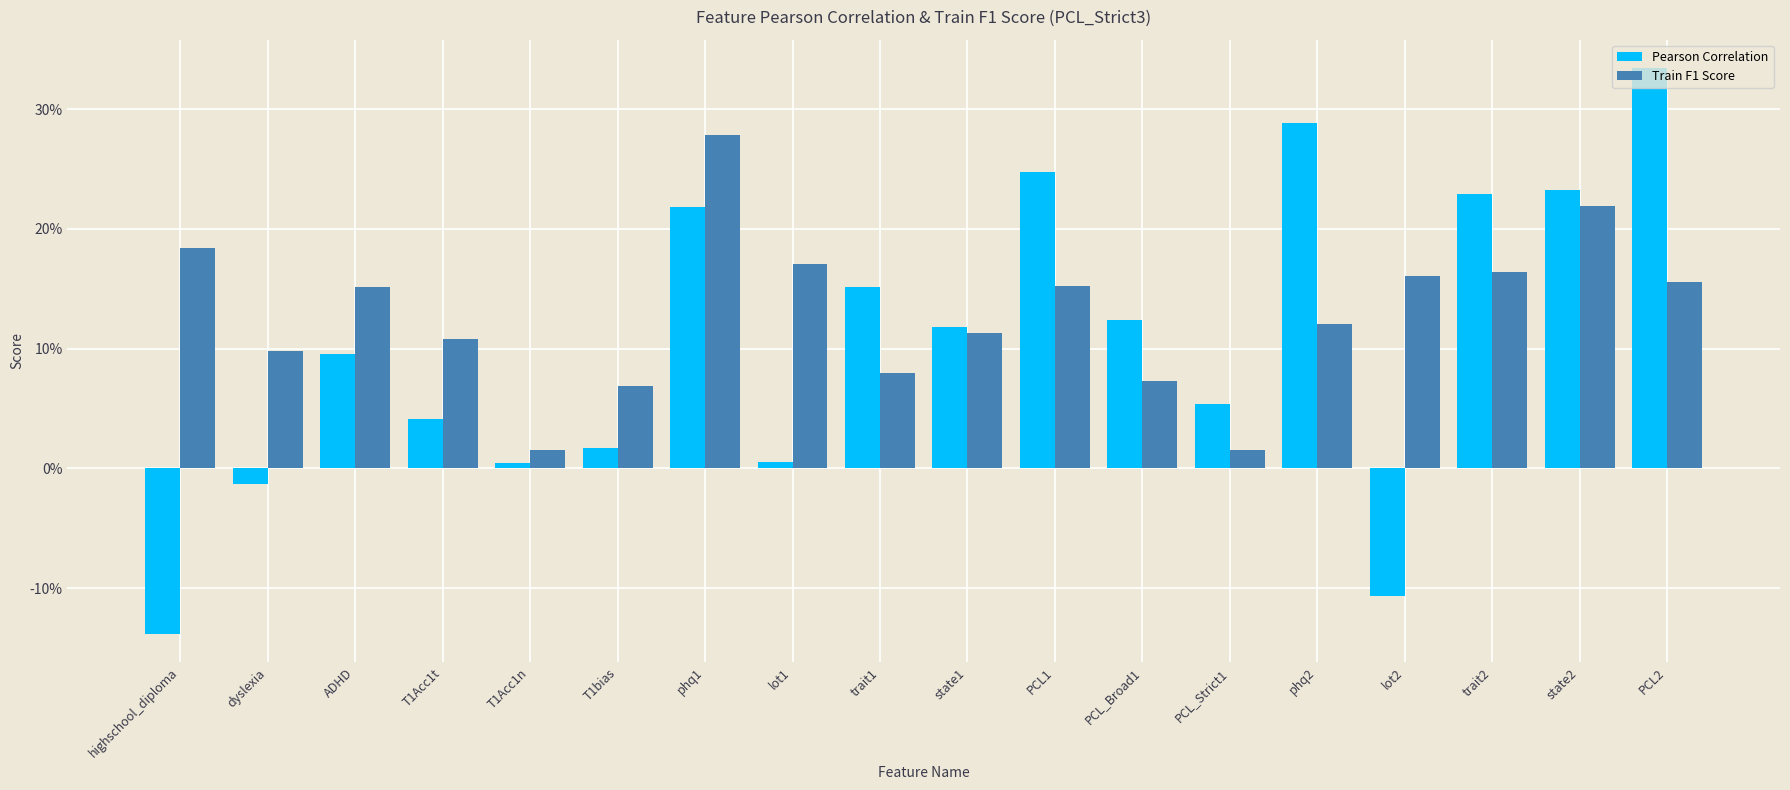

What is the sum of the Pearson Correlation values at phq2 and dyslexia?

0.3